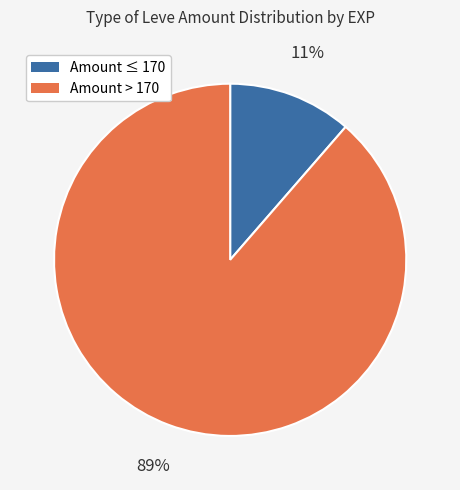

Is there a majority slice in this chart?

Yes